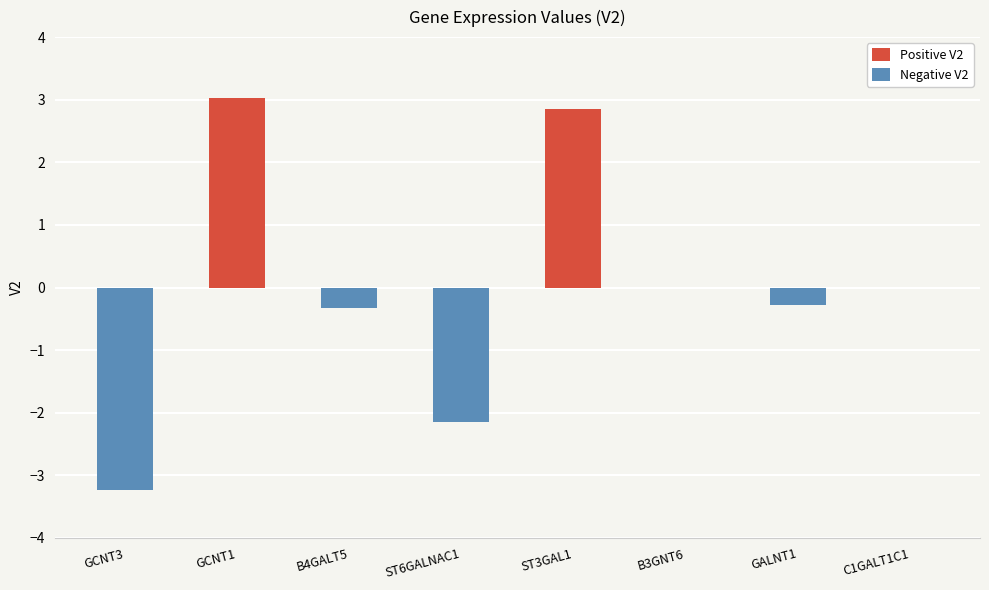

At how many categories does at least one series exceed 2?

2